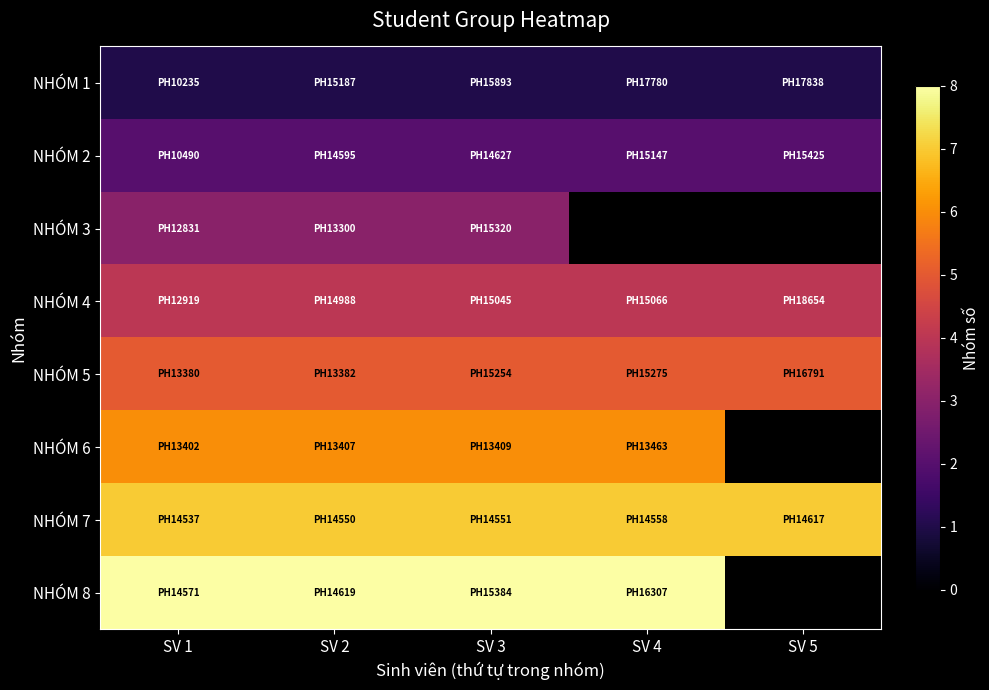

What is the greatest value displayed?

8.0